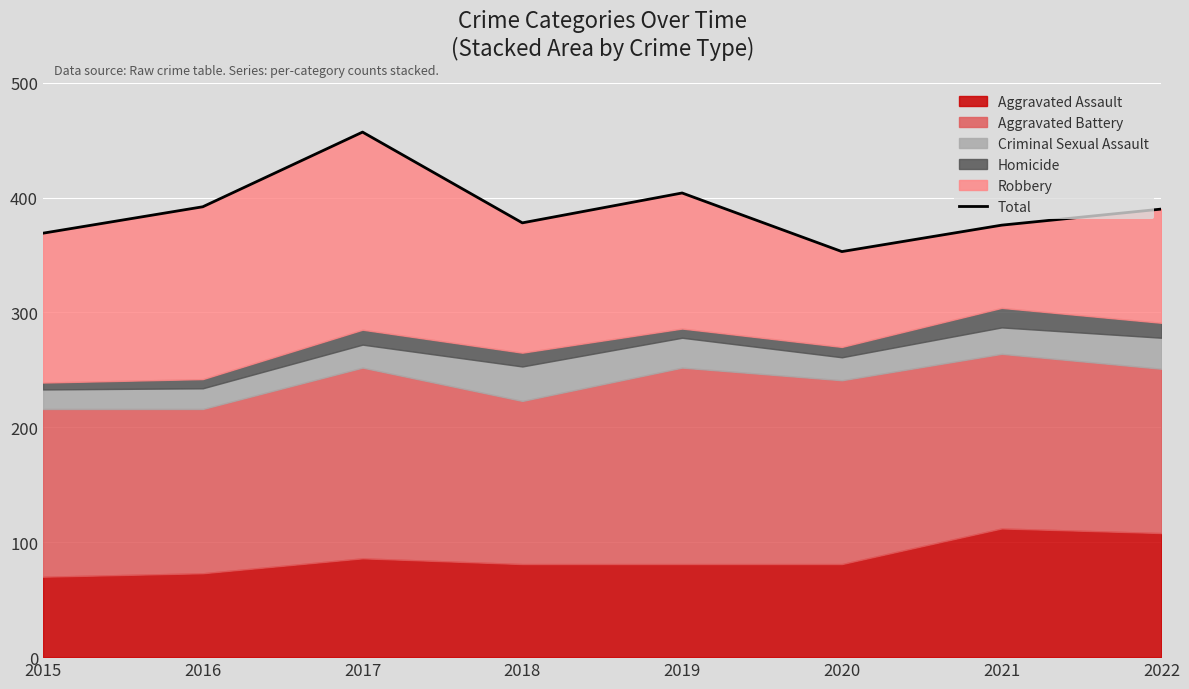

The value at 2018 is 577. True or false?

False